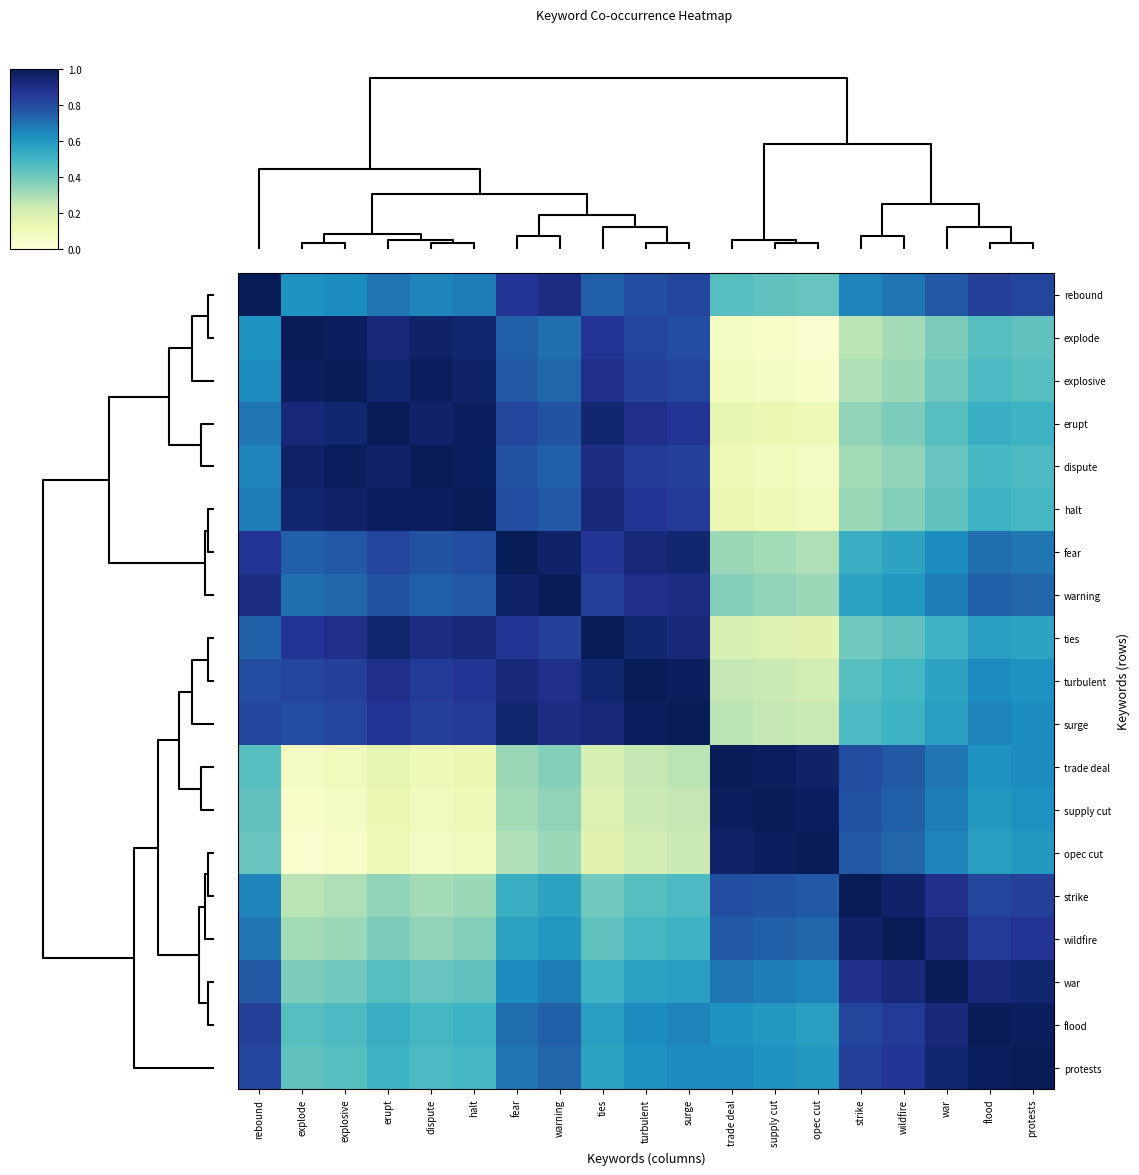

Reading left to right, what are all the values shown in this chart?

rebound: rebound=1.0	explode=0.6	explosive=0.6	erupt=0.7	dispute=0.7	halt=0.7	fear=0.9	warning=0.9	ties=0.7	turbulent=0.8	surge=0.8	trade deal=0.5	supply cut=0.4	opec cut=0.4	strike=0.7	wildfire=0.7	war=0.8	flood=0.8	protests=0.8
explode: rebound=0.6	explode=1.0	explosive=1.0	erupt=0.9	dispute=1.0	halt=0.9	fear=0.7	warning=0.7	ties=0.9	turbulent=0.8	surge=0.8	trade deal=0.1	supply cut=0.1	opec cut=0.0	strike=0.3	wildfire=0.3	war=0.4	flood=0.5	protests=0.4
explosive: rebound=0.6	explode=1.0	explosive=1.0	erupt=0.9	dispute=1.0	halt=1.0	fear=0.8	warning=0.7	ties=0.9	turbulent=0.8	surge=0.8	trade deal=0.1	supply cut=0.1	opec cut=0.1	strike=0.3	wildfire=0.3	war=0.4	flood=0.5	protests=0.5
erupt: rebound=0.7	explode=0.9	explosive=0.9	erupt=1.0	dispute=1.0	halt=1.0	fear=0.8	warning=0.8	ties=0.9	turbulent=0.9	surge=0.9	trade deal=0.1	supply cut=0.1	opec cut=0.1	strike=0.3	wildfire=0.4	war=0.5	flood=0.5	protests=0.5
dispute: rebound=0.7	explode=1.0	explosive=1.0	erupt=1.0	dispute=1.0	halt=1.0	fear=0.8	warning=0.7	ties=0.9	turbulent=0.9	surge=0.8	trade deal=0.1	supply cut=0.1	opec cut=0.1	strike=0.3	wildfire=0.3	war=0.4	flood=0.5	protests=0.5
halt: rebound=0.7	explode=0.9	explosive=1.0	erupt=1.0	dispute=1.0	halt=1.0	fear=0.8	warning=0.8	ties=0.9	turbulent=0.9	surge=0.9	trade deal=0.1	supply cut=0.1	opec cut=0.1	strike=0.3	wildfire=0.4	war=0.4	flood=0.5	protests=0.5
fear: rebound=0.9	explode=0.7	explosive=0.8	erupt=0.8	dispute=0.8	halt=0.8	fear=1.0	warning=1.0	ties=0.9	turbulent=0.9	surge=0.9	trade deal=0.3	supply cut=0.3	opec cut=0.3	strike=0.5	wildfire=0.6	war=0.6	flood=0.7	protests=0.7
warning: rebound=0.9	explode=0.7	explosive=0.7	erupt=0.8	dispute=0.7	halt=0.8	fear=1.0	warning=1.0	ties=0.8	turbulent=0.9	surge=0.9	trade deal=0.4	supply cut=0.3	opec cut=0.3	strike=0.6	wildfire=0.6	war=0.7	flood=0.7	protests=0.7
ties: rebound=0.7	explode=0.9	explosive=0.9	erupt=0.9	dispute=0.9	halt=0.9	fear=0.9	warning=0.8	ties=1.0	turbulent=0.9	surge=0.9	trade deal=0.2	supply cut=0.2	opec cut=0.2	strike=0.4	wildfire=0.4	war=0.5	flood=0.6	protests=0.6
turbulent: rebound=0.8	explode=0.8	explosive=0.8	erupt=0.9	dispute=0.9	halt=0.9	fear=0.9	warning=0.9	ties=0.9	turbulent=1.0	surge=1.0	trade deal=0.3	supply cut=0.2	opec cut=0.2	strike=0.5	wildfire=0.5	war=0.6	flood=0.6	protests=0.6
surge: rebound=0.8	explode=0.8	explosive=0.8	erupt=0.9	dispute=0.8	halt=0.9	fear=0.9	warning=0.9	ties=0.9	turbulent=1.0	surge=1.0	trade deal=0.3	supply cut=0.3	opec cut=0.2	strike=0.5	wildfire=0.5	war=0.6	flood=0.7	protests=0.6
trade deal: rebound=0.5	explode=0.1	explosive=0.1	erupt=0.1	dispute=0.1	halt=0.1	fear=0.3	warning=0.4	ties=0.2	turbulent=0.3	surge=0.3	trade deal=1.0	supply cut=1.0	opec cut=1.0	strike=0.8	wildfire=0.8	war=0.7	flood=0.6	protests=0.6
supply cut: rebound=0.4	explode=0.1	explosive=0.1	erupt=0.1	dispute=0.1	halt=0.1	fear=0.3	warning=0.3	ties=0.2	turbulent=0.2	surge=0.3	trade deal=1.0	supply cut=1.0	opec cut=1.0	strike=0.8	wildfire=0.7	war=0.7	flood=0.6	protests=0.6
opec cut: rebound=0.4	explode=0.0	explosive=0.1	erupt=0.1	dispute=0.1	halt=0.1	fear=0.3	warning=0.3	ties=0.2	turbulent=0.2	surge=0.2	trade deal=1.0	supply cut=1.0	opec cut=1.0	strike=0.8	wildfire=0.7	war=0.7	flood=0.6	protests=0.6
strike: rebound=0.7	explode=0.3	explosive=0.3	erupt=0.3	dispute=0.3	halt=0.3	fear=0.5	warning=0.6	ties=0.4	turbulent=0.5	surge=0.5	trade deal=0.8	supply cut=0.8	opec cut=0.8	strike=1.0	wildfire=1.0	war=0.9	flood=0.8	protests=0.8
wildfire: rebound=0.7	explode=0.3	explosive=0.3	erupt=0.4	dispute=0.3	halt=0.4	fear=0.6	warning=0.6	ties=0.4	turbulent=0.5	surge=0.5	trade deal=0.8	supply cut=0.7	opec cut=0.7	strike=1.0	wildfire=1.0	war=0.9	flood=0.9	protests=0.9
war: rebound=0.8	explode=0.4	explosive=0.4	erupt=0.5	dispute=0.4	halt=0.4	fear=0.6	warning=0.7	ties=0.5	turbulent=0.6	surge=0.6	trade deal=0.7	supply cut=0.7	opec cut=0.7	strike=0.9	wildfire=0.9	war=1.0	flood=0.9	protests=0.9
flood: rebound=0.8	explode=0.5	explosive=0.5	erupt=0.5	dispute=0.5	halt=0.5	fear=0.7	warning=0.7	ties=0.6	turbulent=0.6	surge=0.7	trade deal=0.6	supply cut=0.6	opec cut=0.6	strike=0.8	wildfire=0.9	war=0.9	flood=1.0	protests=1.0
protests: rebound=0.8	explode=0.4	explosive=0.5	erupt=0.5	dispute=0.5	halt=0.5	fear=0.7	warning=0.7	ties=0.6	turbulent=0.6	surge=0.6	trade deal=0.6	supply cut=0.6	opec cut=0.6	strike=0.8	wildfire=0.9	war=0.9	flood=1.0	protests=1.0